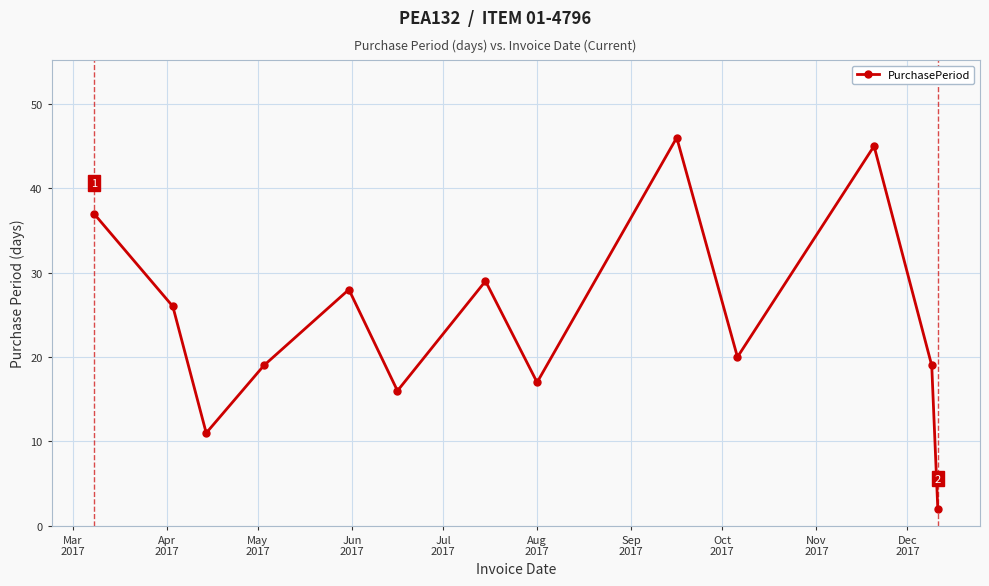

What is the greatest value displayed?

46